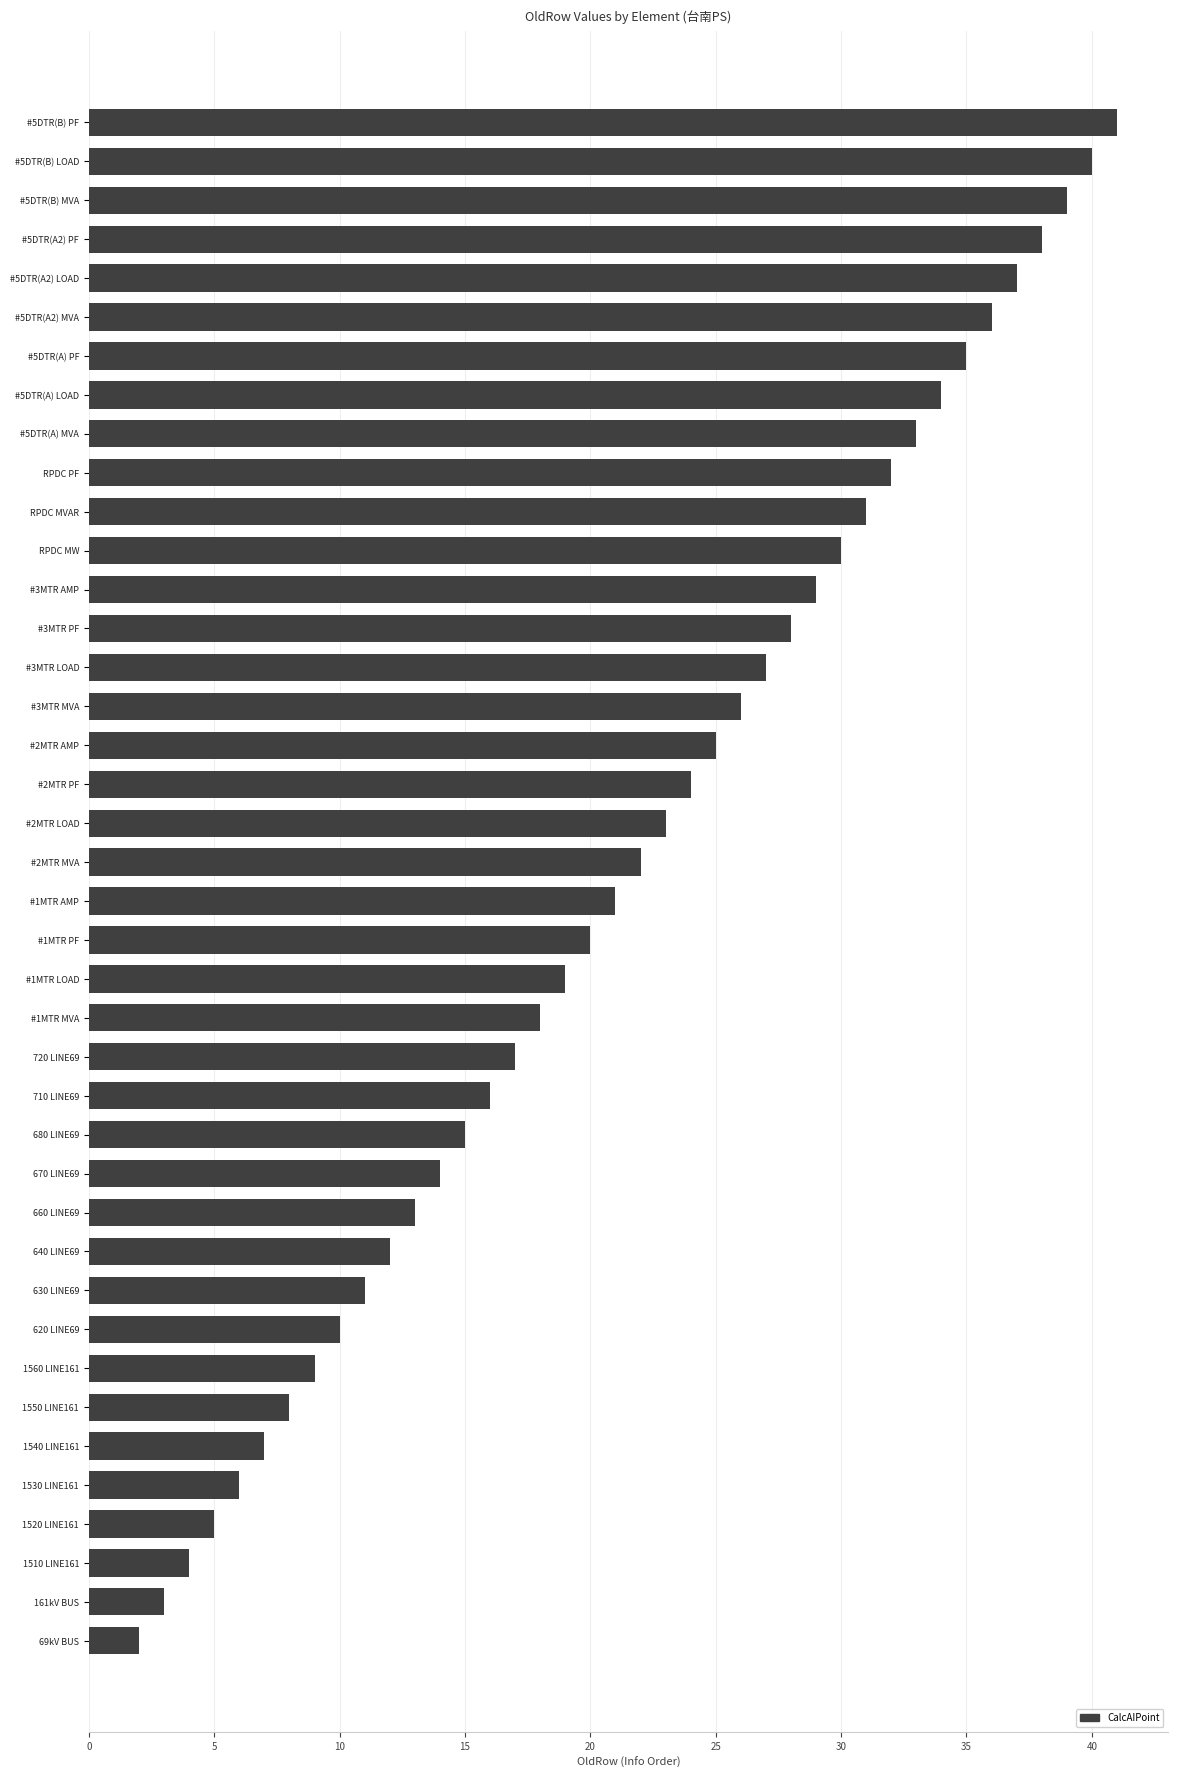

What is the label of the 29th bar from the top?

660 LINE69